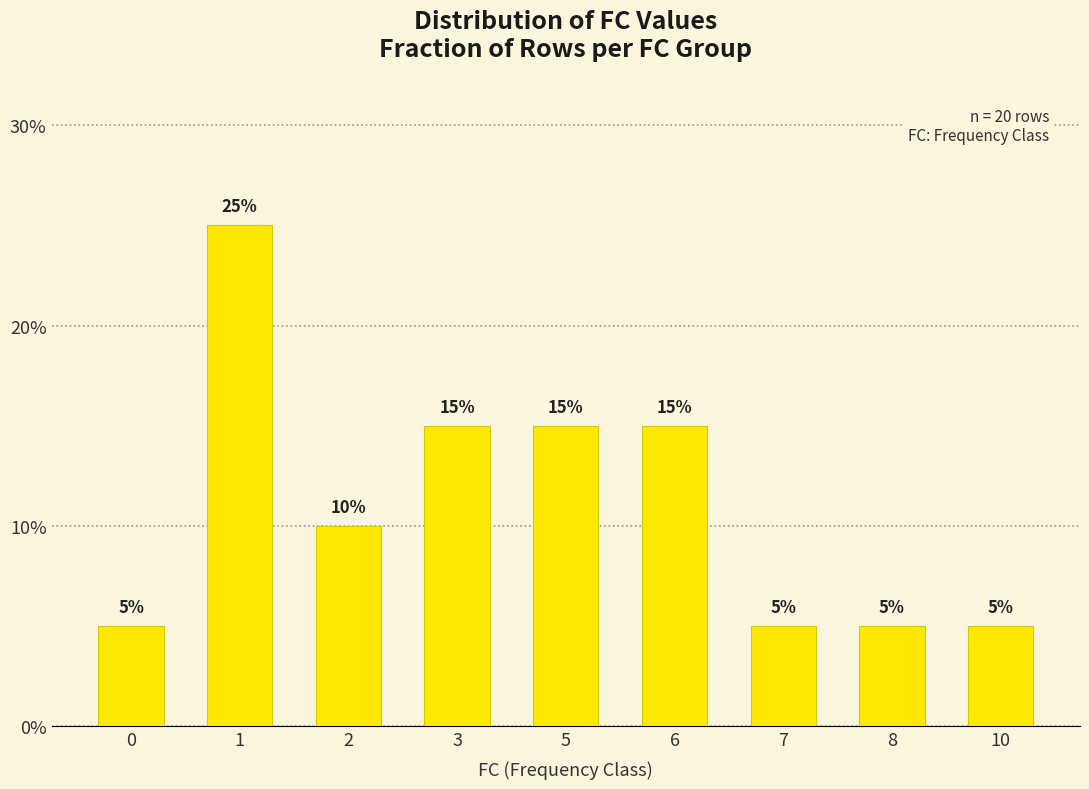

What is the maximum value shown in the chart?

0.2